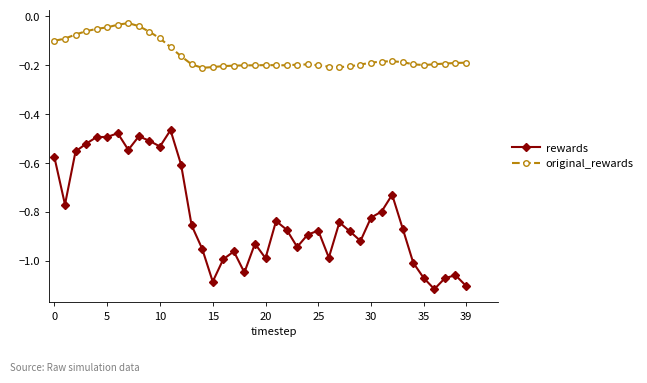

What are all the series names shown in the legend?

rewards, original_rewards